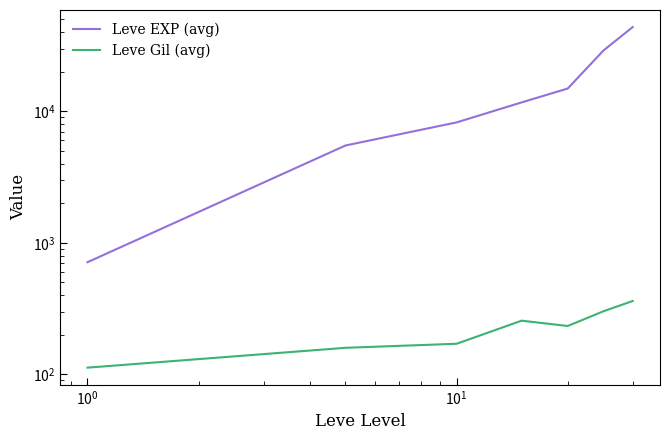

Reading right to left, extract all data points from this chart.

Leve EXP (avg): 43730.0	29021.7	14902.5	11685.0	8233.3	5495.0	711.7
Leve Gil (avg): 361.0	301.7	233.0	255.7	170.7	159.0	112.3